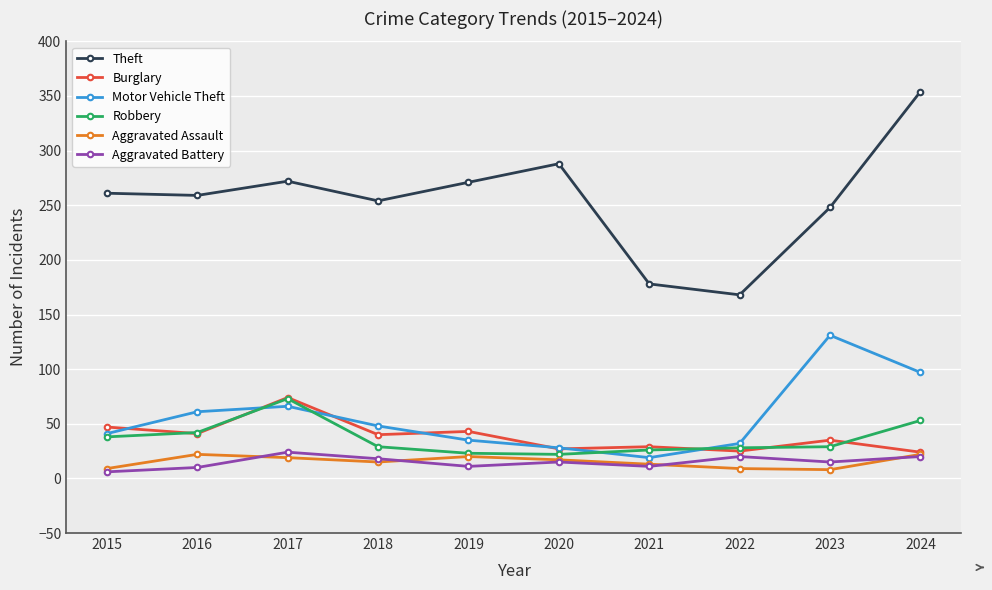

At which label is Motor Vehicle Theft closest to 75?

2017